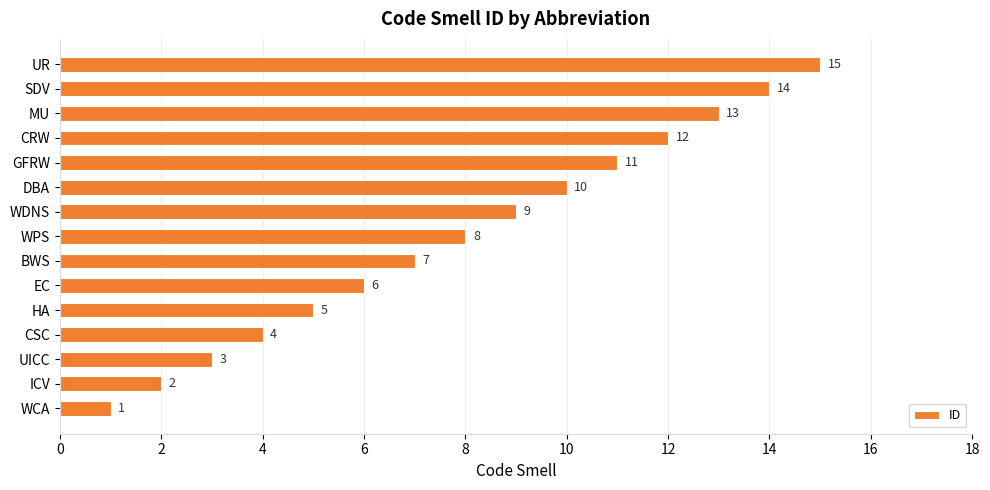

What value does the data have at CRW, to the nearest 10?

10